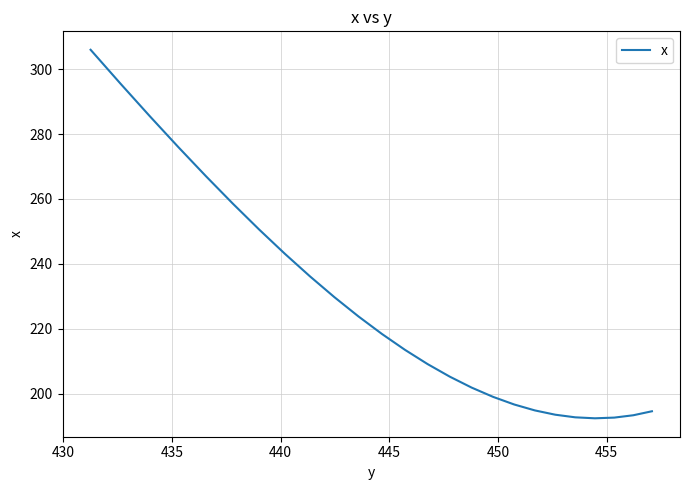

Does the chart display data point markers on the line(s)?

No